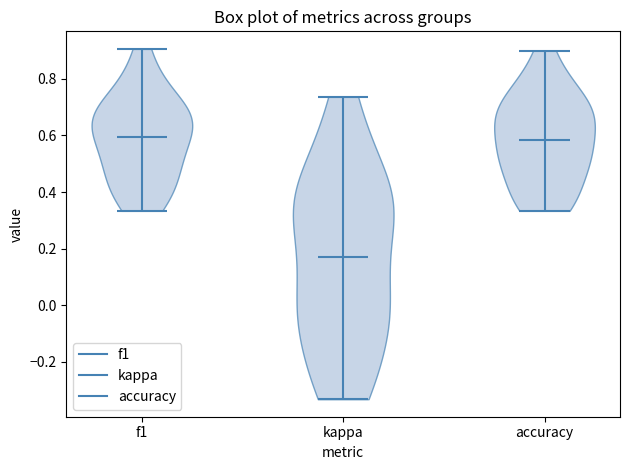

Reading left to right, read every violin against the y-axis: where its median line is, and the lowest and highest points it reaches. The values are not printed on the chart, so give them approximately, as read against the axis.

f1: median line 0.60, lowest point 0.34, highest point 0.90
kappa: median line 0.16, lowest point -0.34, highest point 0.74
accuracy: median line 0.58, lowest point 0.34, highest point 0.90